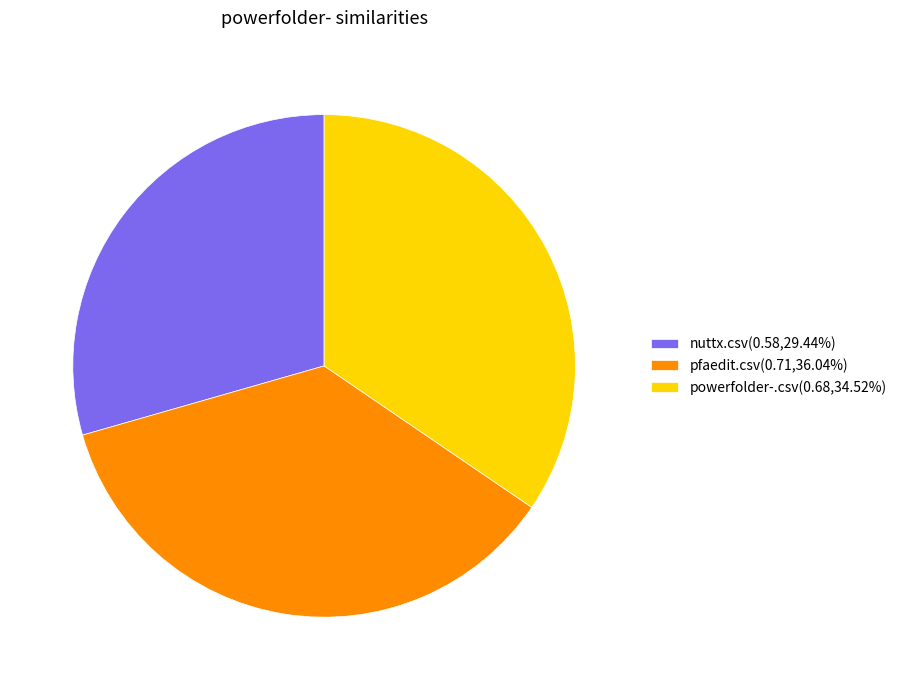

Do nuttx.csv(0.58,29.44%) and powerfolder-.csv(0.68,34.52%) together represent more than half of the pie?

Yes